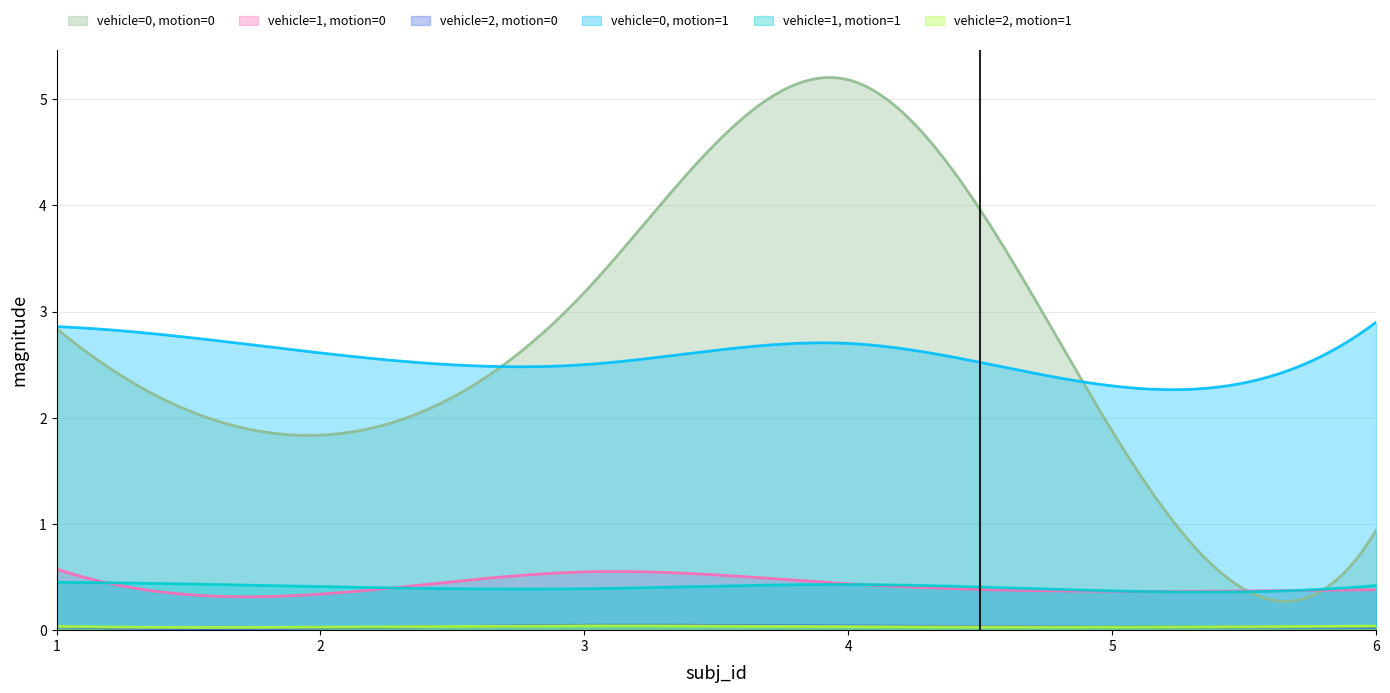

Which category has the highest value across all series?

4